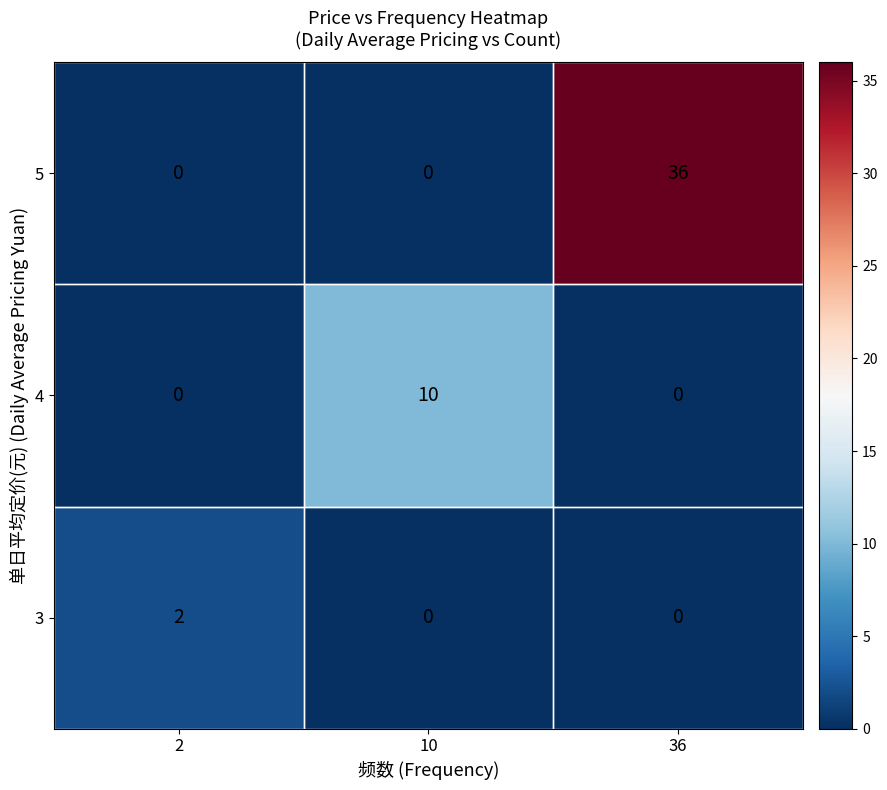

The value of 3 at 2 is 2. True or false?

True